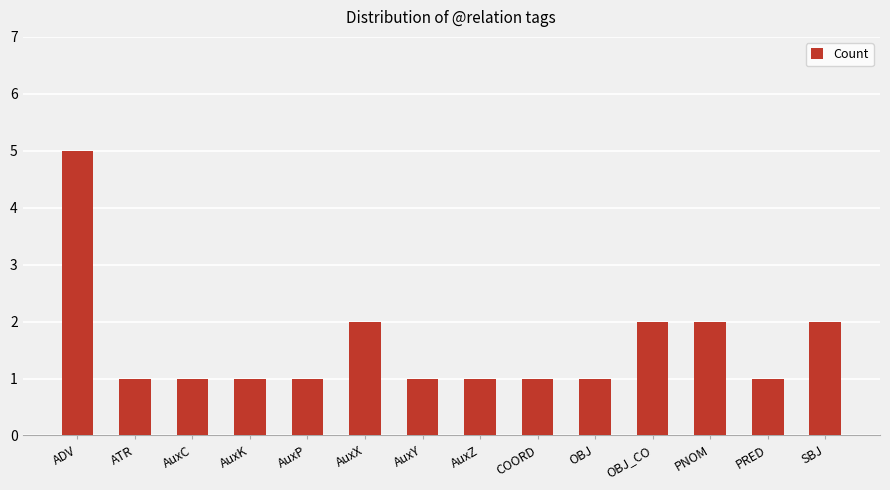

What position from the left is AuxX?

6